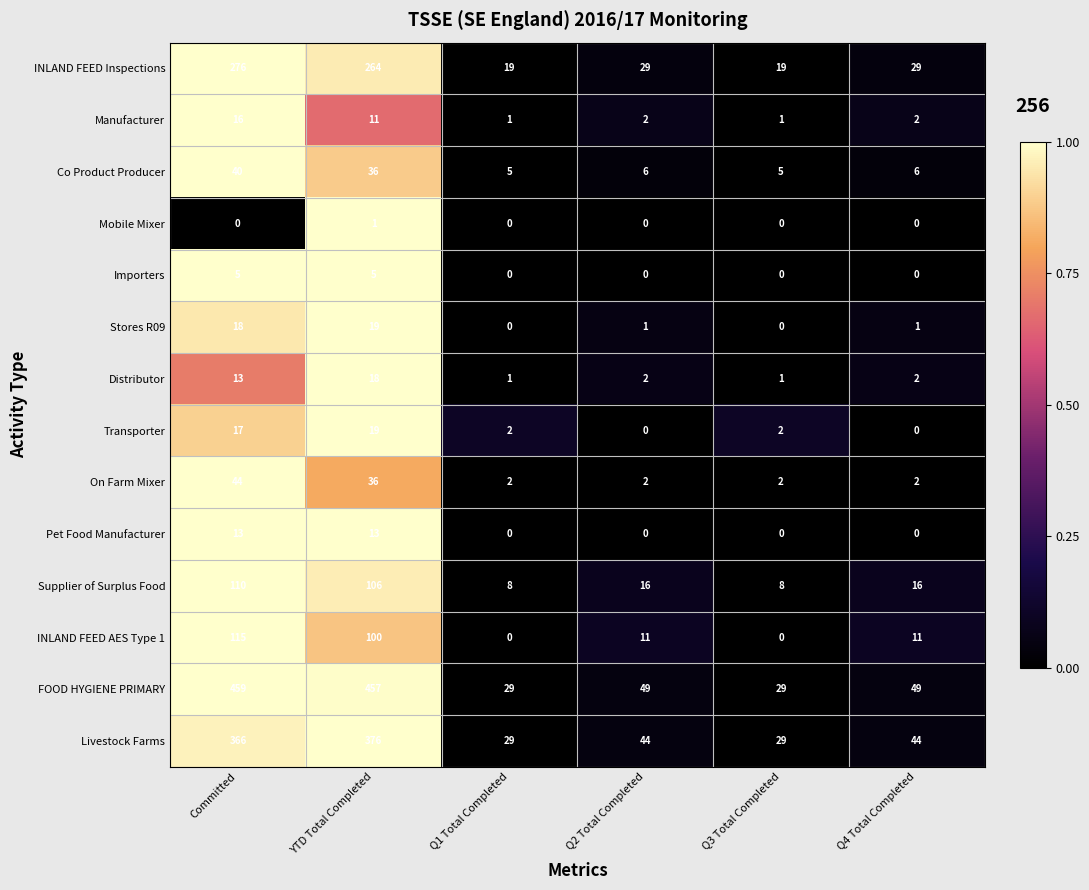

Between Q1 Total Completed and Q4 Total Completed, which series saw the biggest shift?

FOOD HYGIENE PRIMARY